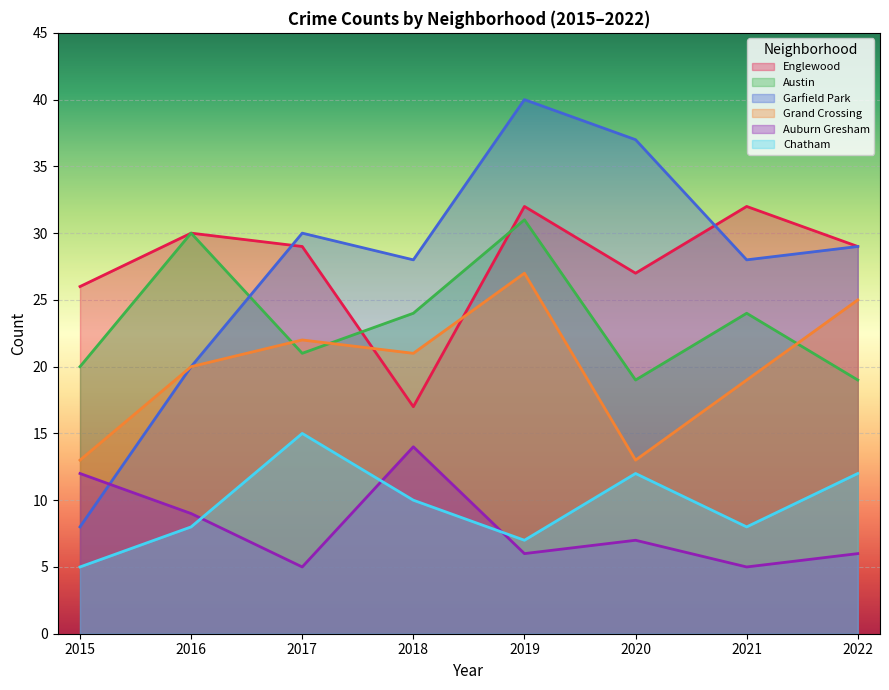

What are all the series names shown in the legend?

Englewood, Austin, Garfield Park, Grand Crossing, Auburn Gresham, Chatham